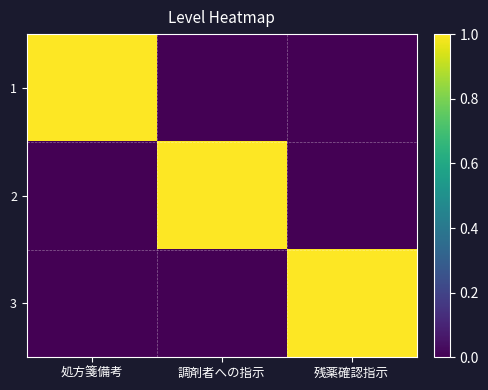

Which series has the largest total across all categories?

1